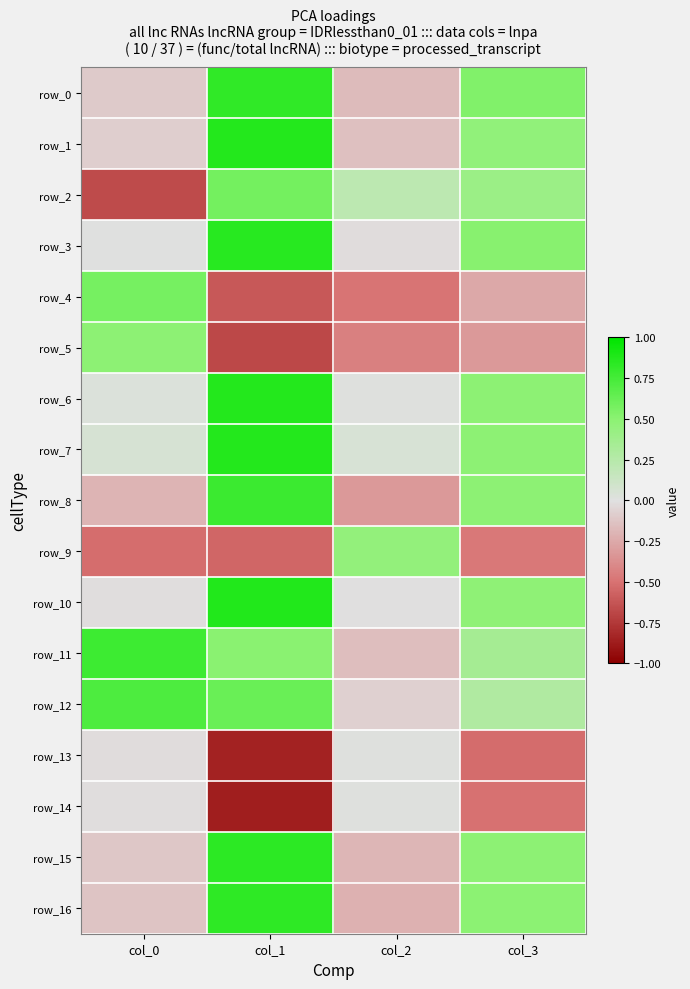

At which label is row_12 closest to 0?

col_2